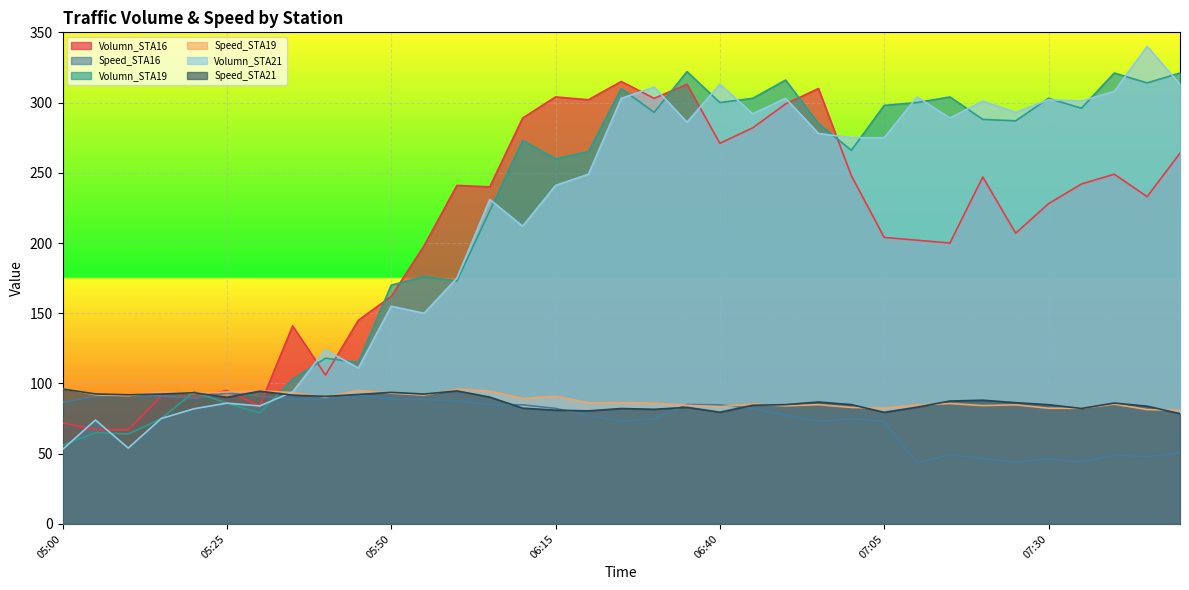

True or false: Speed_STA19 and Volumn_STA19 intersect in this chart.

True